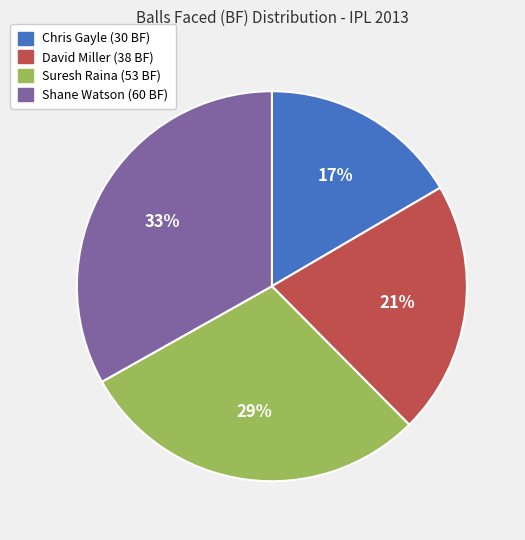

Rank the categories by value from highest to lowest.

Shane Watson, Suresh Raina, David Miller, Chris Gayle